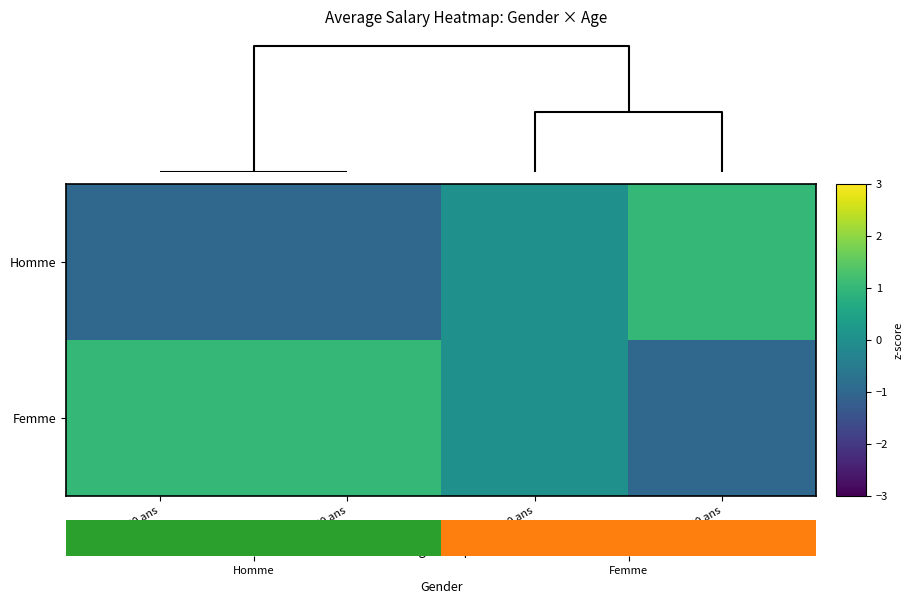

What is the maximum value for Femme?

1.0